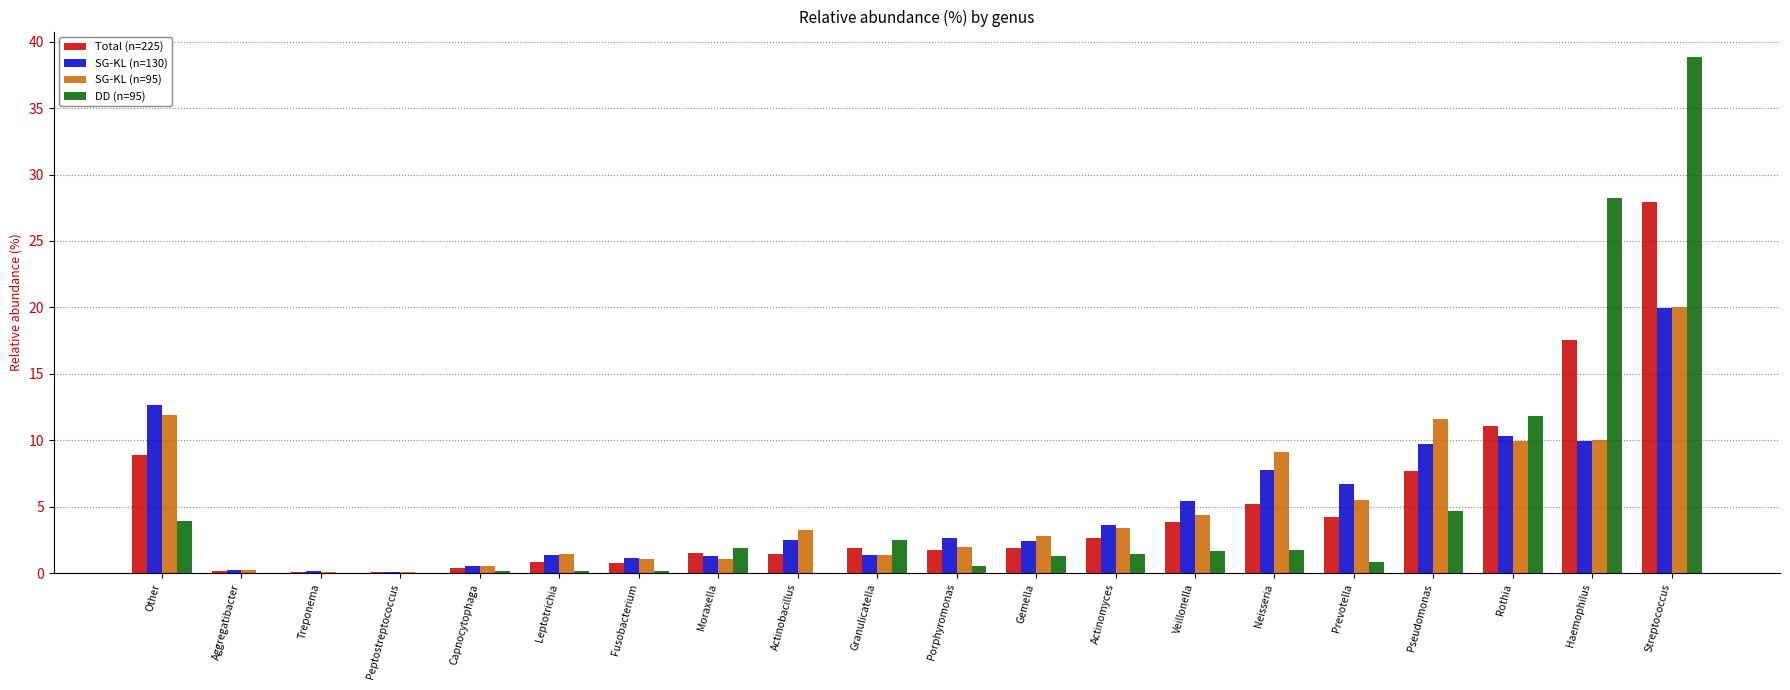

Is the value of SG-KL (n=95) at Fusobacterium greater than the value of Total (n=225) at Neisseria?

No